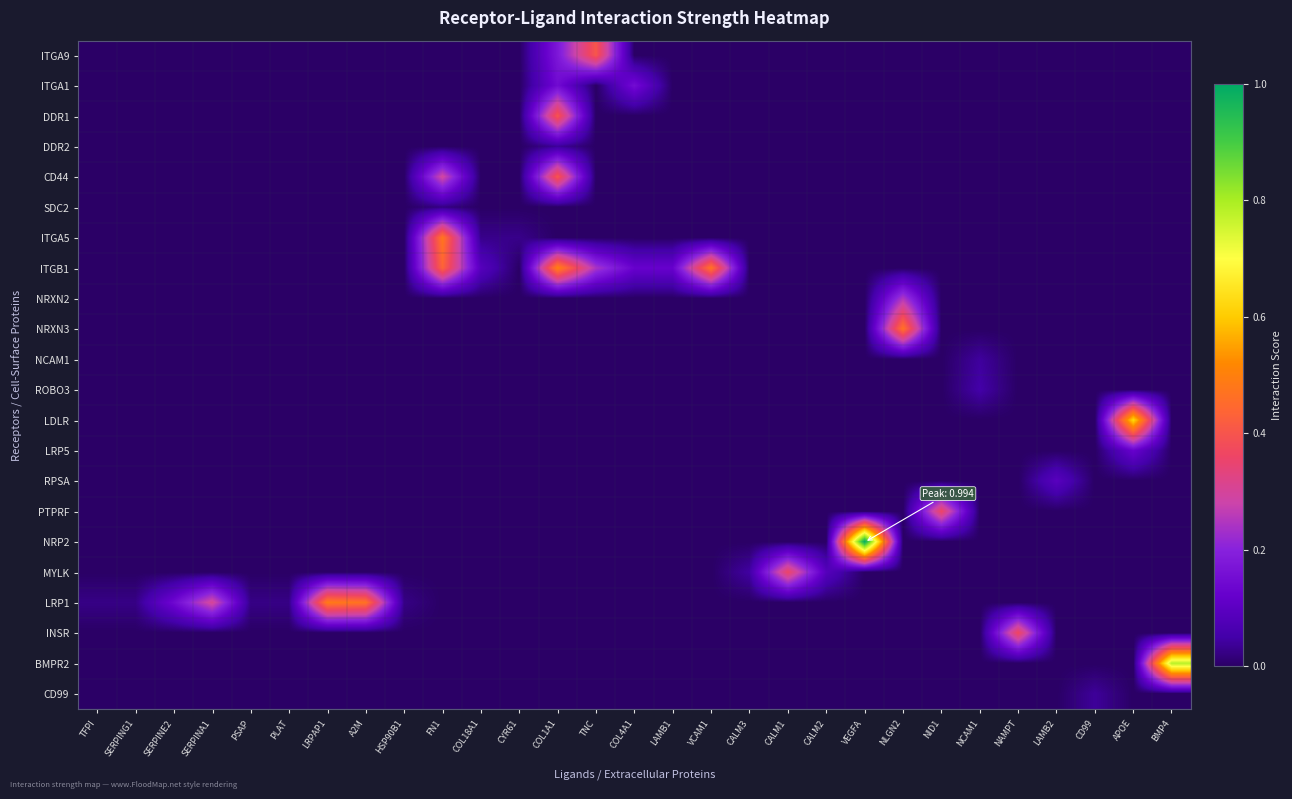

Which has a higher value, LAMB2 or CALM1?

LAMB2